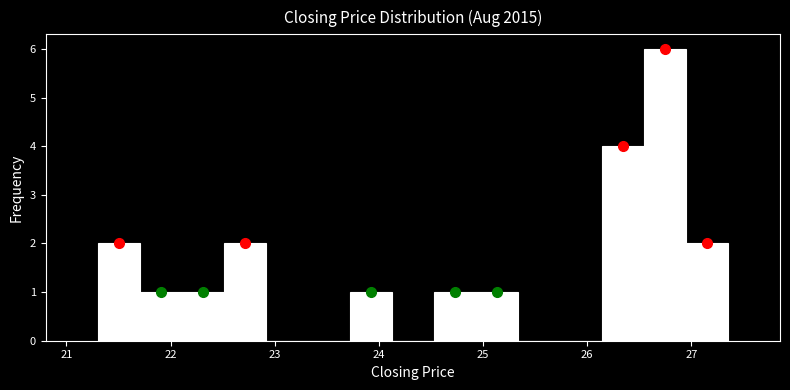

Which range on the x-axis has the tallest bar?

26.5 to 26.9